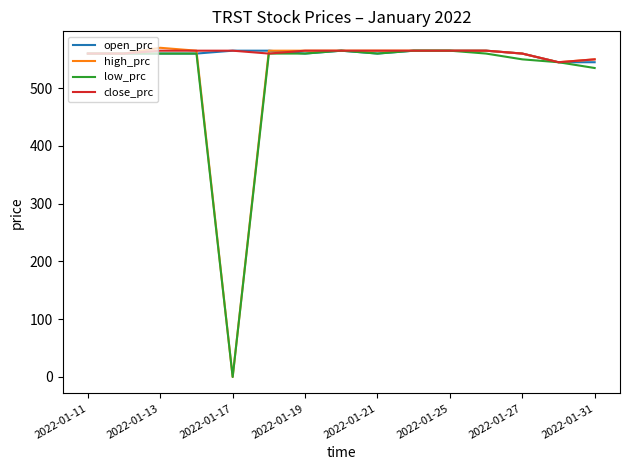

What is the average value of the low_prc series?

520